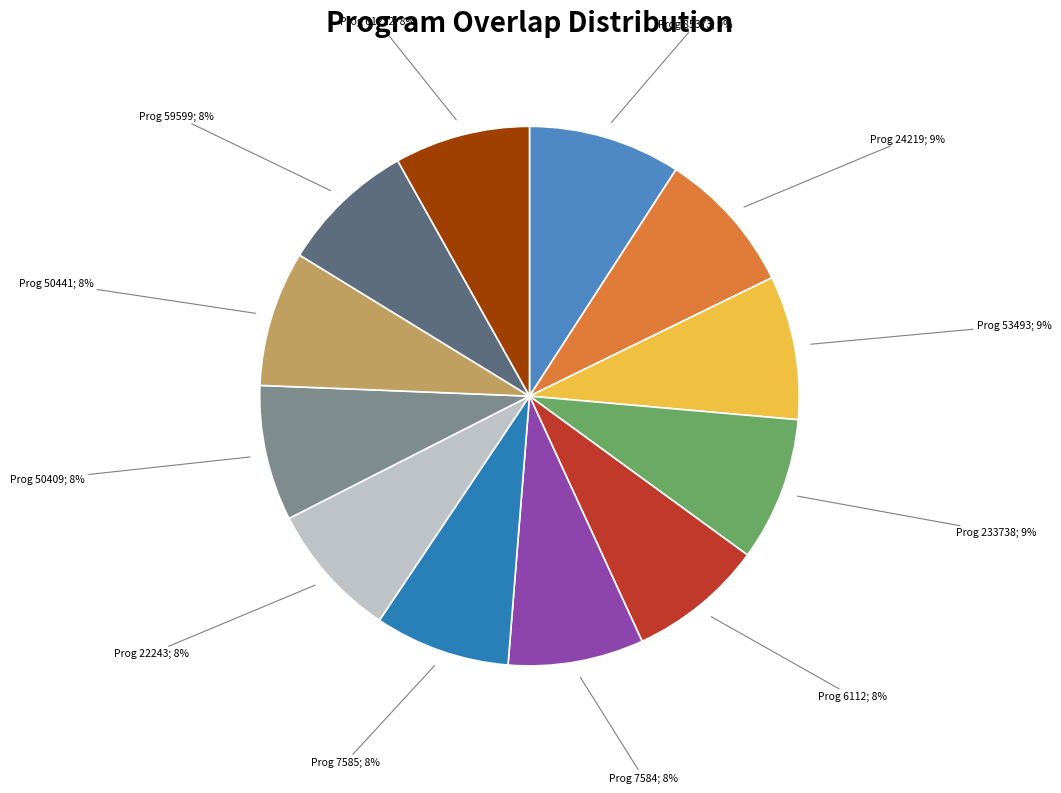

Count the number of slices in the pie.

12